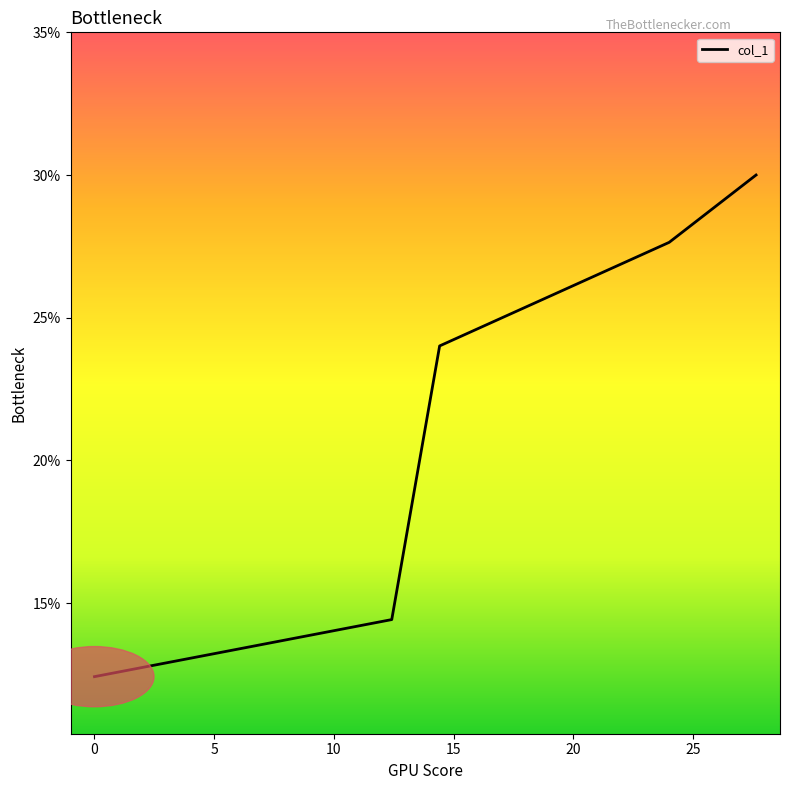

What is the sum of all values?

108.5